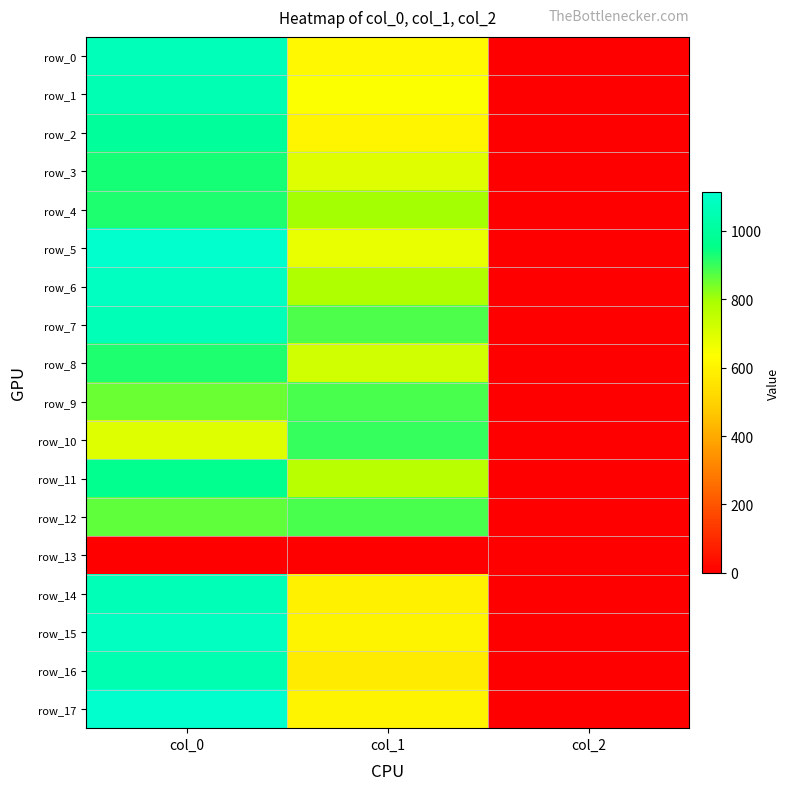

Which series has the largest total across all categories?

row_7